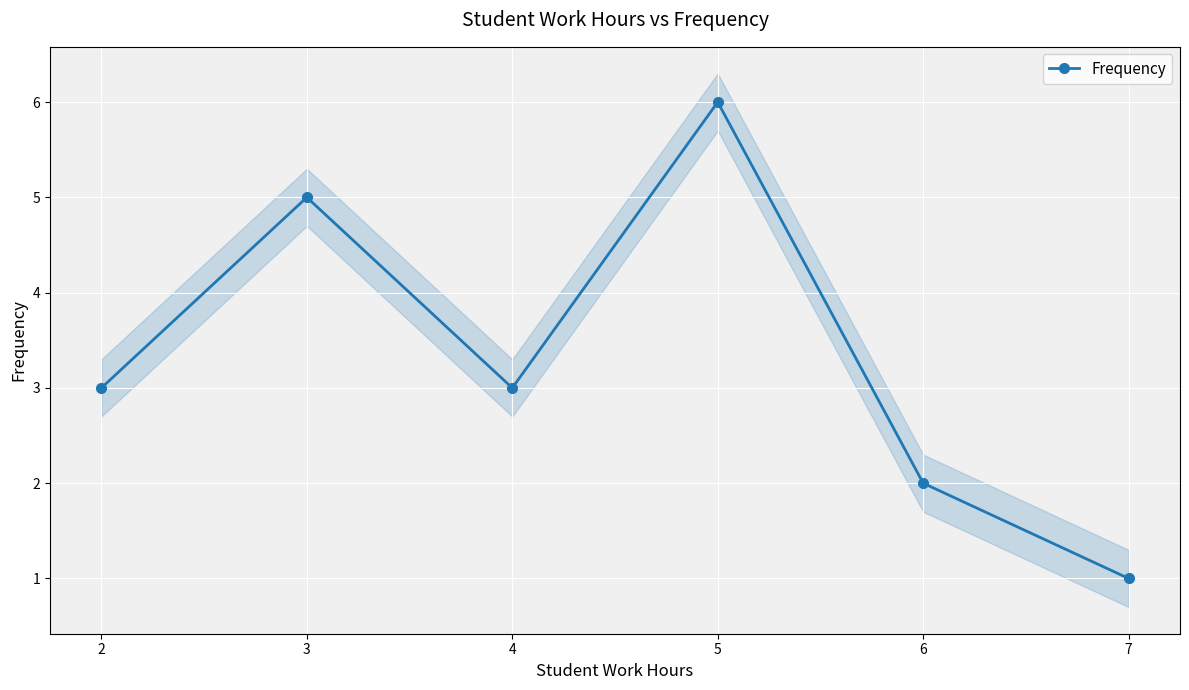

Which label corresponds to the smallest value in the chart?

7